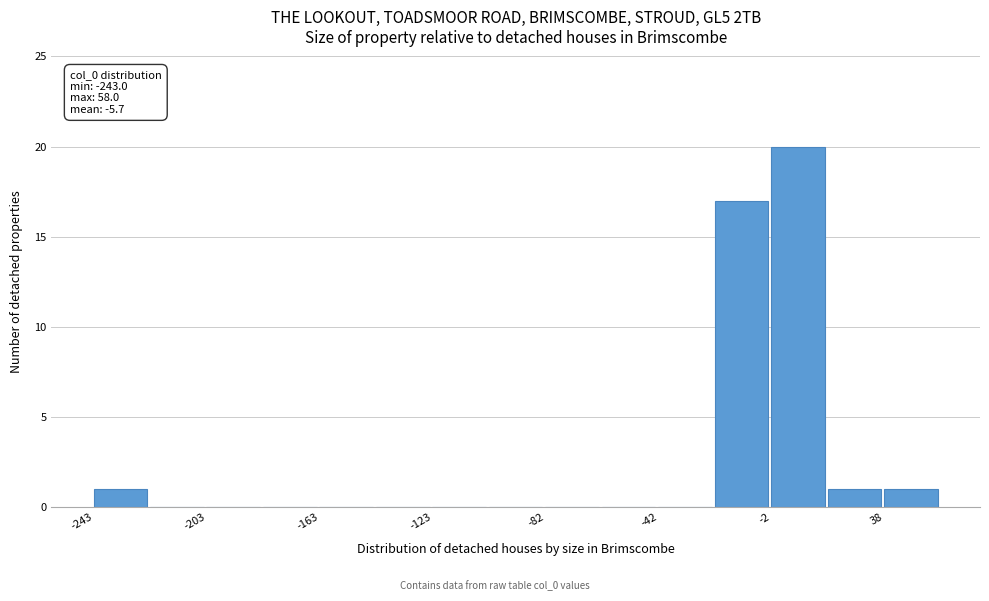

Over which range of the x-axis is the bar tallest?

0 to 20